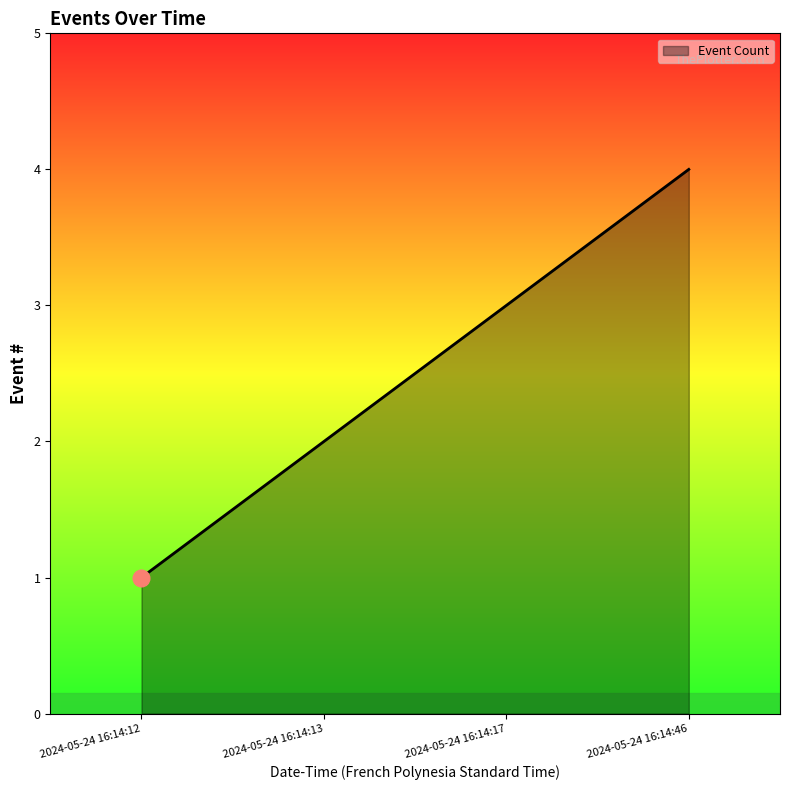

How many series are shown in this chart?

1